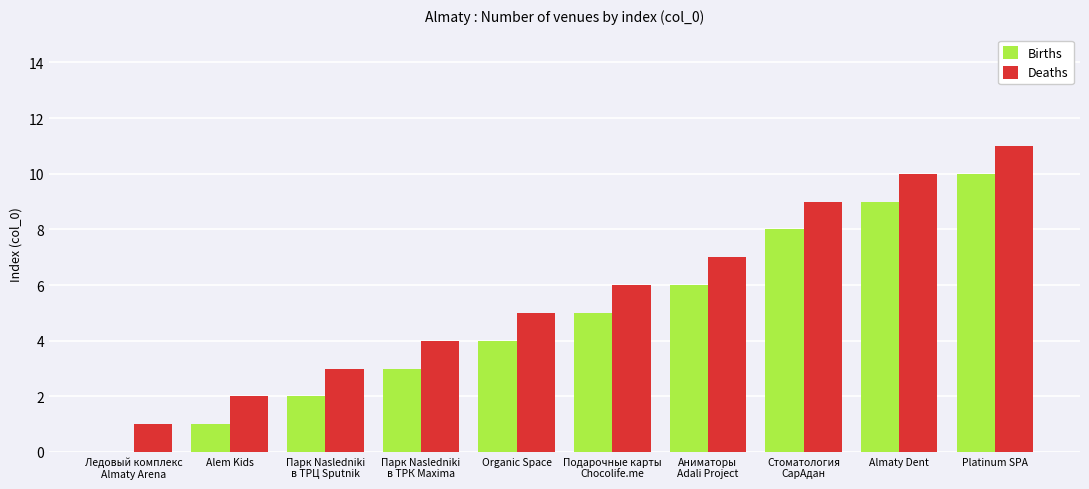

What are all the series names shown in the legend?

Births, Deaths